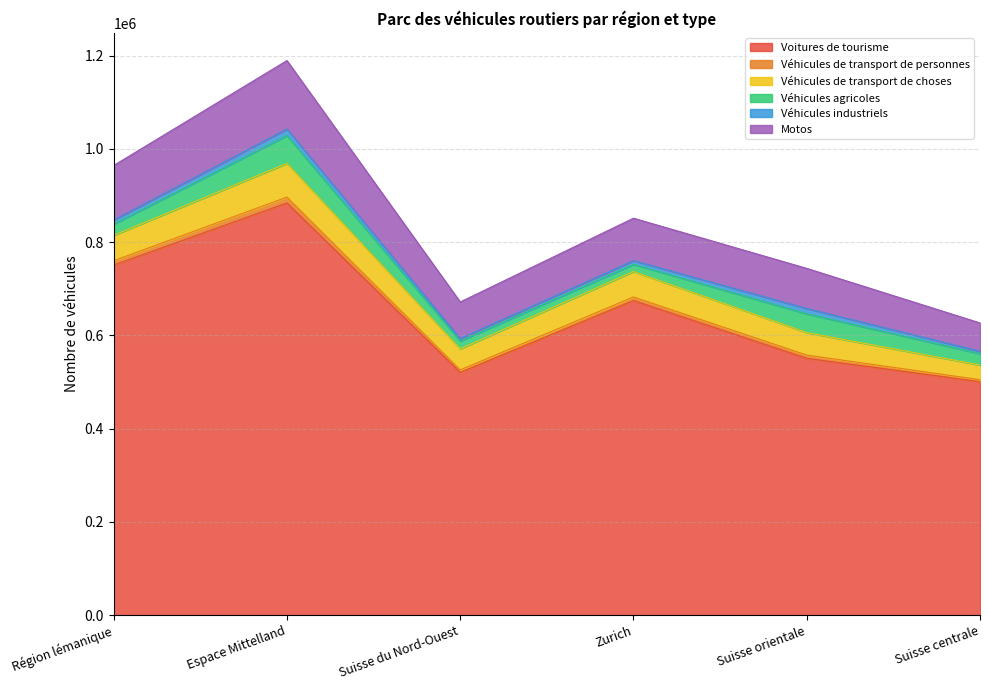

In Motos, how many points are higher than both neighbors (excluding endpoints)?

2